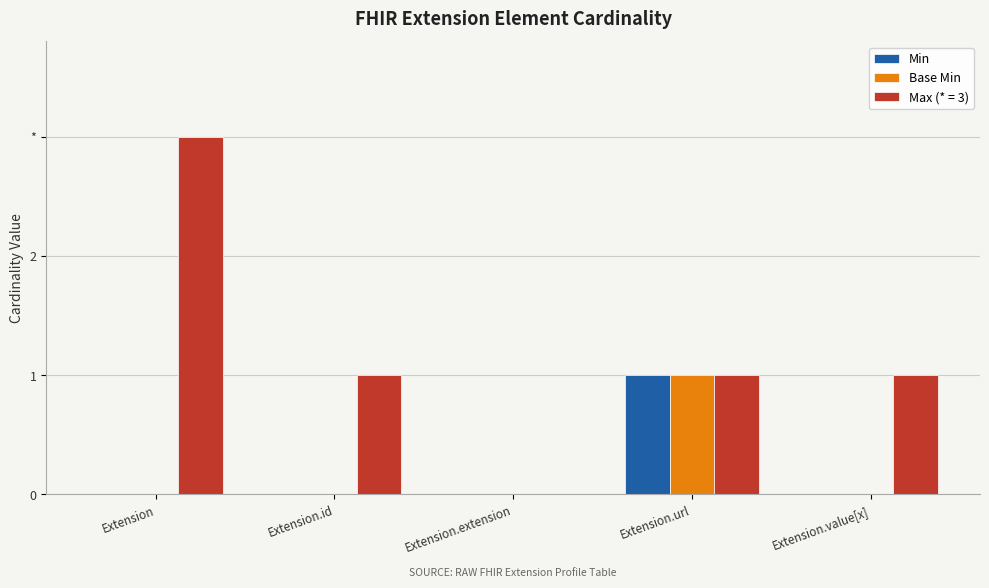

Which series has the largest range (max minus min)?

Max (* = 3)